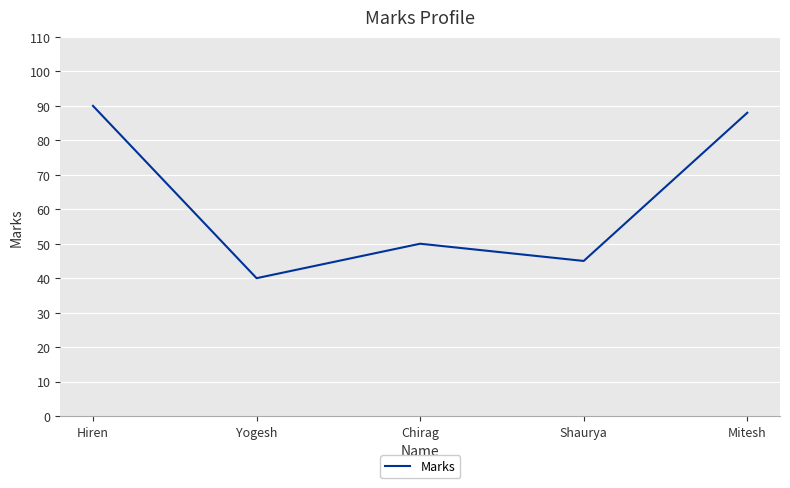

At which category does the data reach its first local valley?

Yogesh